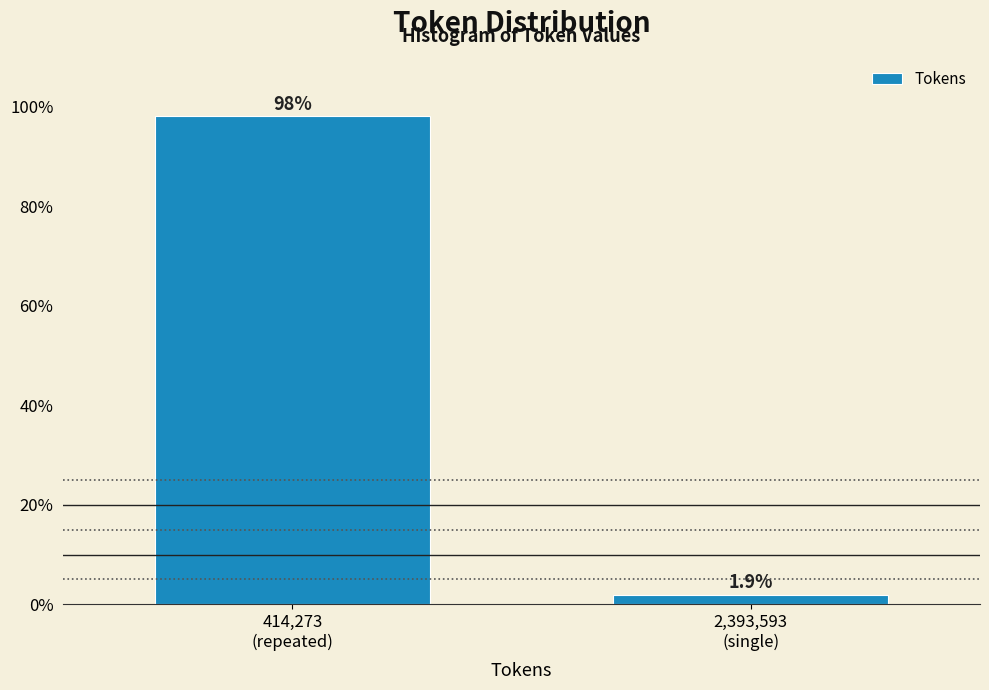

Reading left to right, extract all data points from this chart.

98.1	1.9